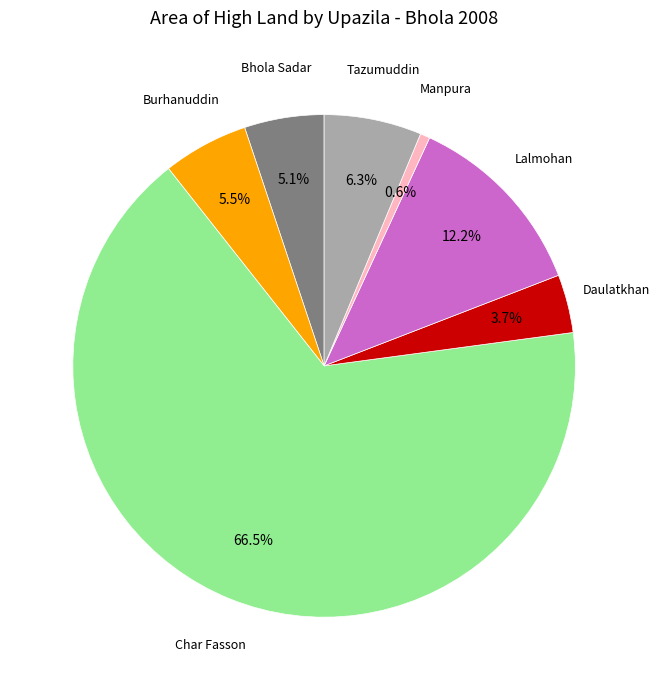

To the nearest percent, what is the difference between the largest and smallest slice percentages?

66%